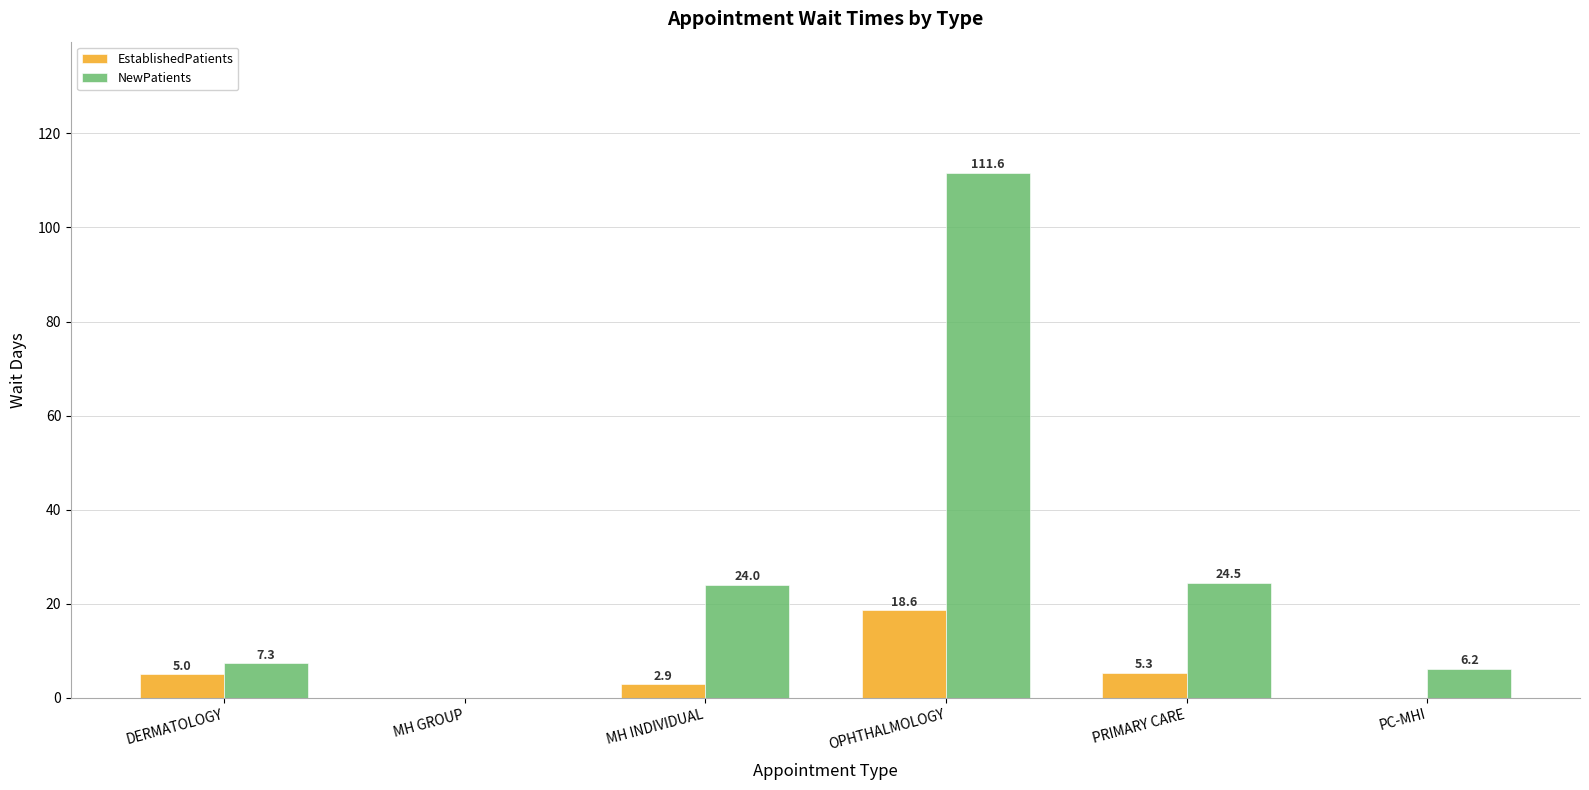

What is the sum of all NewPatients values?

173.6